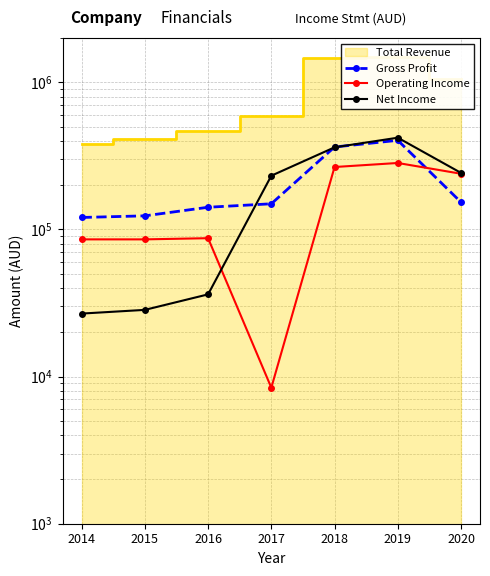

What is the difference between the maximum and minimum values in the Gross Profit series?

282700